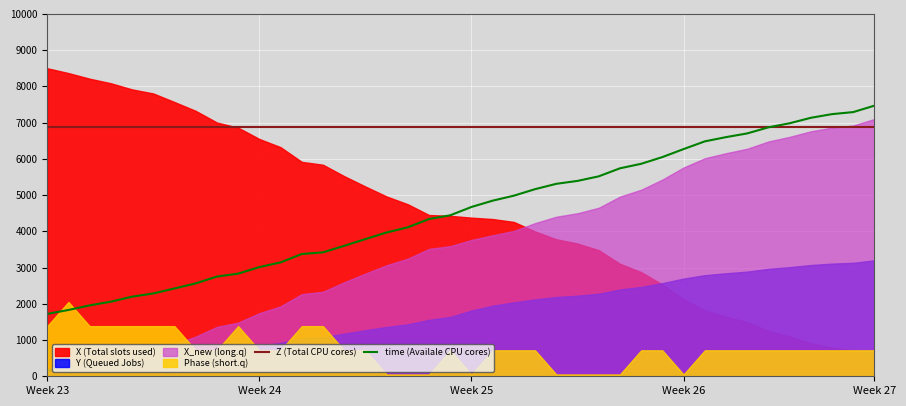

What is the maximum value for Z (Total CPU cores)?

6876.0